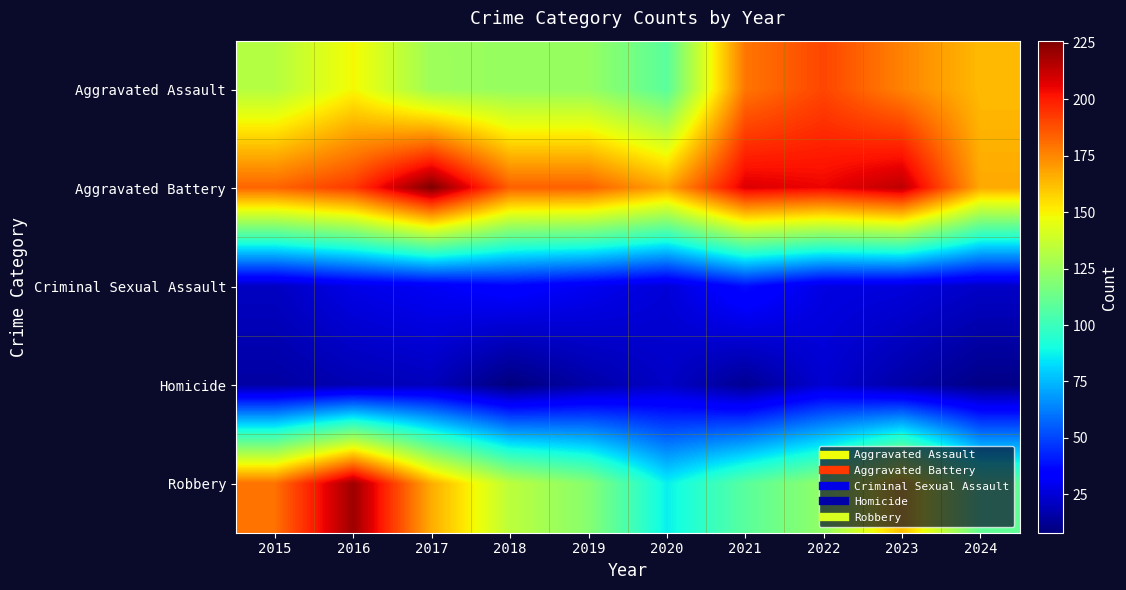

How many data points does each series have?

10